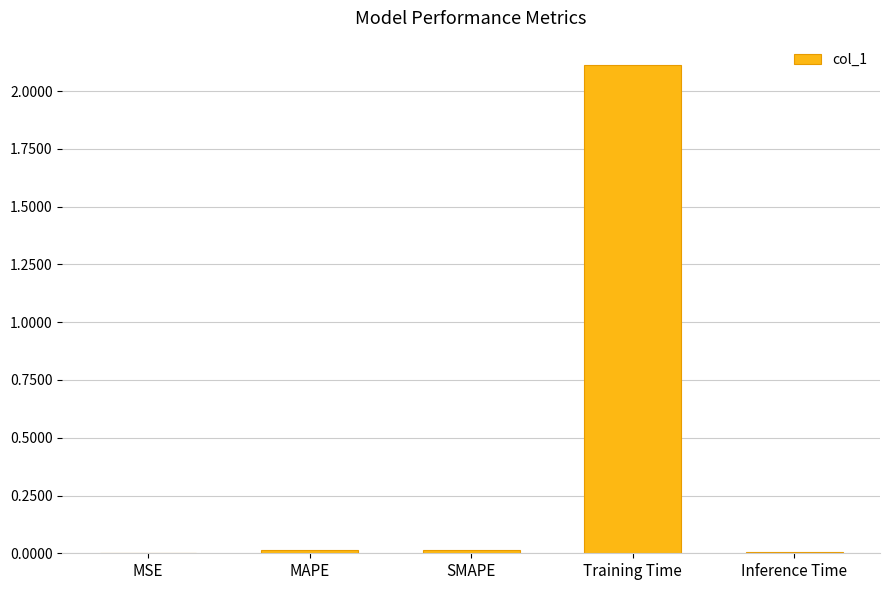

What is the greatest value displayed?

2.1